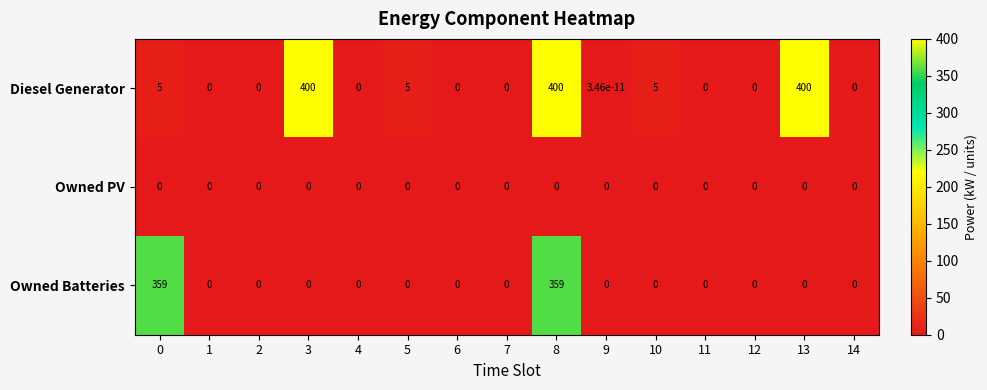

How many data points does each series have?

15